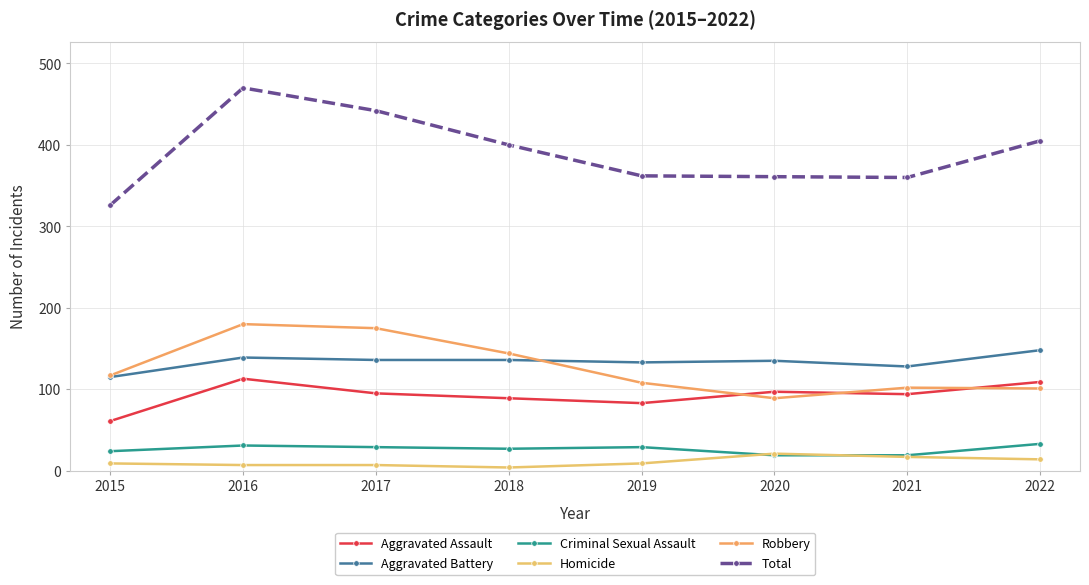

What is the sum of the Robbery values at 2017 and 2016?

355